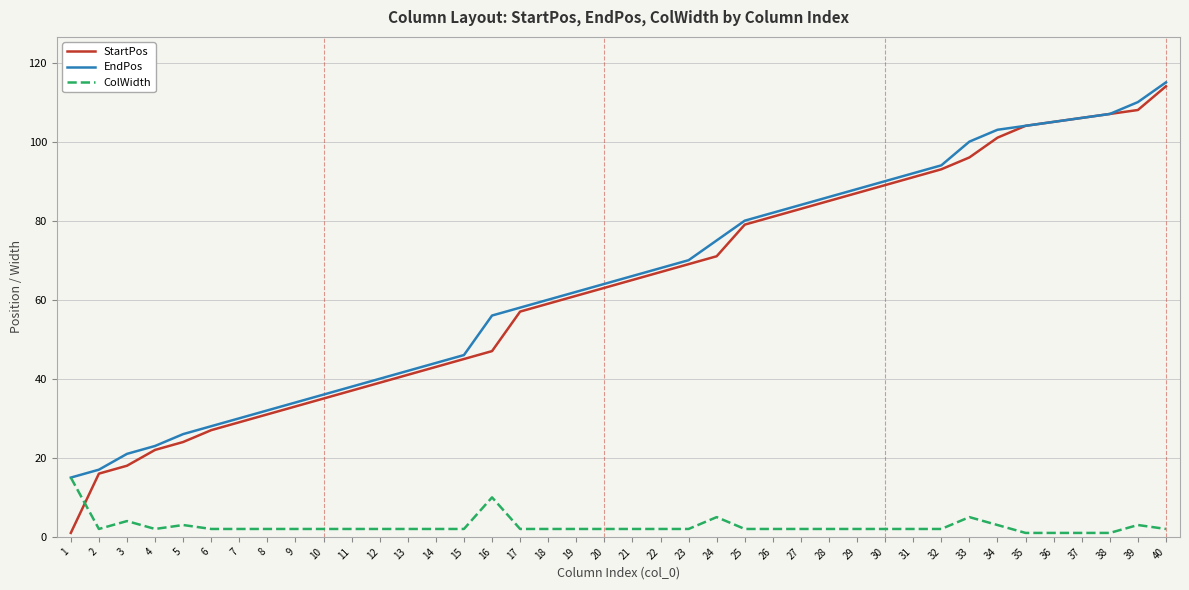

Reading left to right, extract all data points from this chart.

StartPos: 1=1	2=16	3=18	4=22	5=24	6=27	7=29	8=31	9=33	10=35	11=37	12=39	13=41	14=43	15=45	16=47	17=57	18=59	19=61	20=63	21=65	22=67	23=69	24=71	25=79	26=81	27=83	28=85	29=87	30=89	31=91	32=93	33=96	34=101	35=104	36=105	37=106	38=107	39=108	40=114
EndPos: 1=15	2=17	3=21	4=23	5=26	6=28	7=30	8=32	9=34	10=36	11=38	12=40	13=42	14=44	15=46	16=56	17=58	18=60	19=62	20=64	21=66	22=68	23=70	24=75	25=80	26=82	27=84	28=86	29=88	30=90	31=92	32=94	33=100	34=103	35=104	36=105	37=106	38=107	39=110	40=115
ColWidth: 1=15	2=2	3=4	4=2	5=3	6=2	7=2	8=2	9=2	10=2	11=2	12=2	13=2	14=2	15=2	16=10	17=2	18=2	19=2	20=2	21=2	22=2	23=2	24=5	25=2	26=2	27=2	28=2	29=2	30=2	31=2	32=2	33=5	34=3	35=1	36=1	37=1	38=1	39=3	40=2